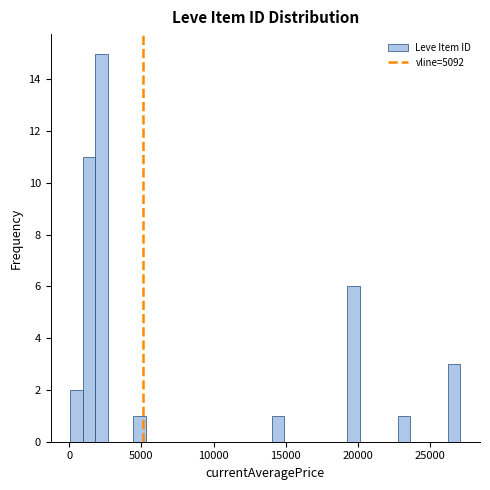

Around what value on the x-axis is the tallest bar? Give the approximate position of its centre, as read against the axis.

2000